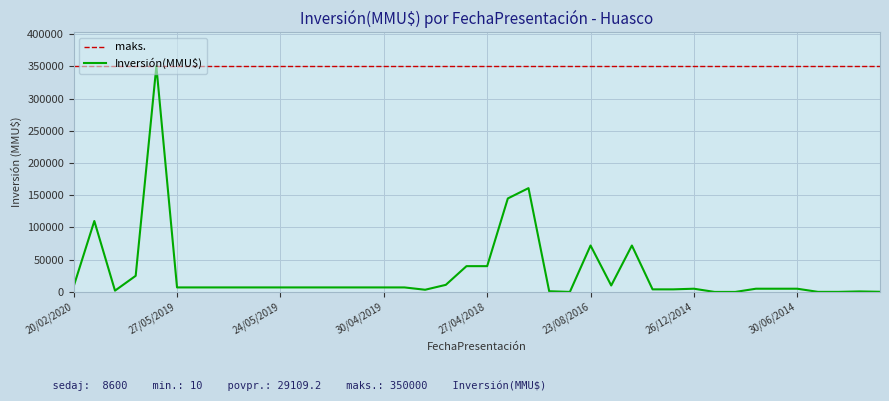

What is the maximum value for Inversión(MMU$)?

350000